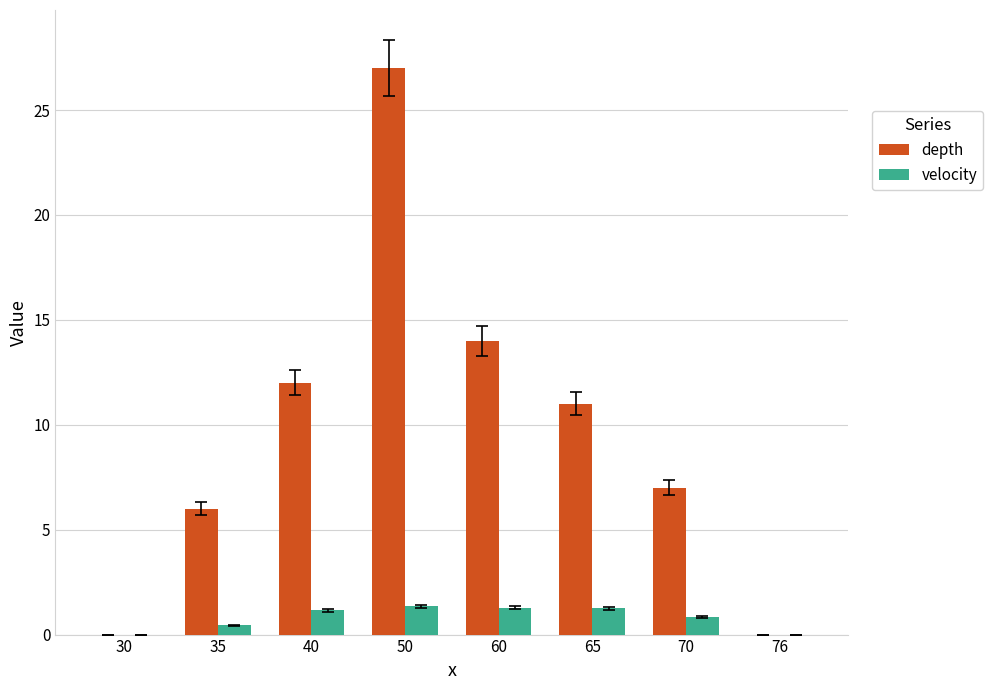

True or false: depth has a value of 11.0 at 65.

True